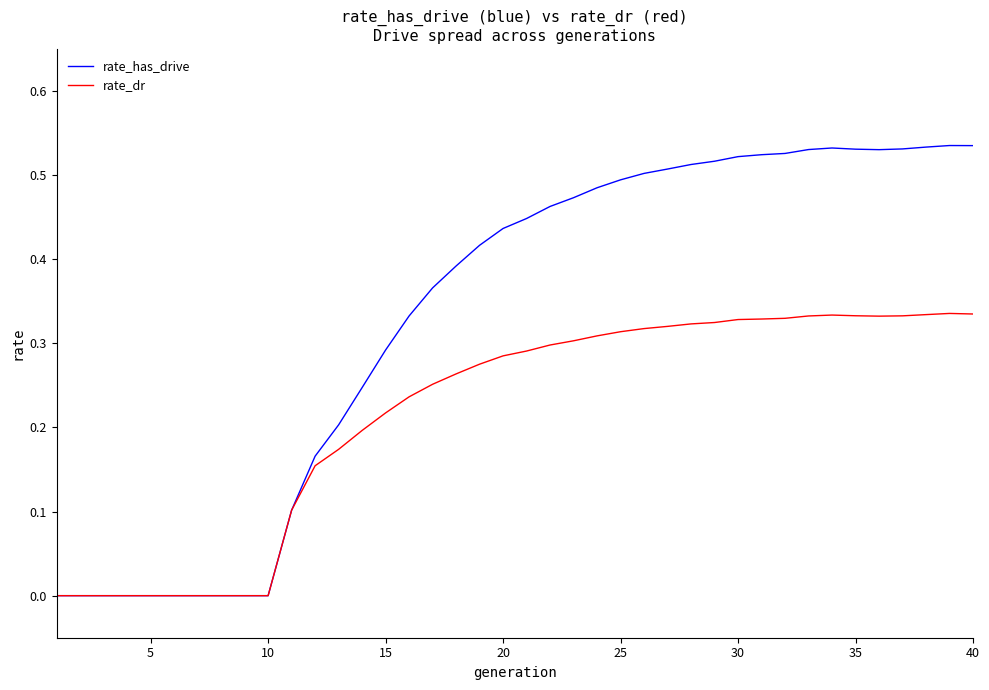

Rank the series by their maximum value, from highest to lowest.

rate_has_drive, rate_dr